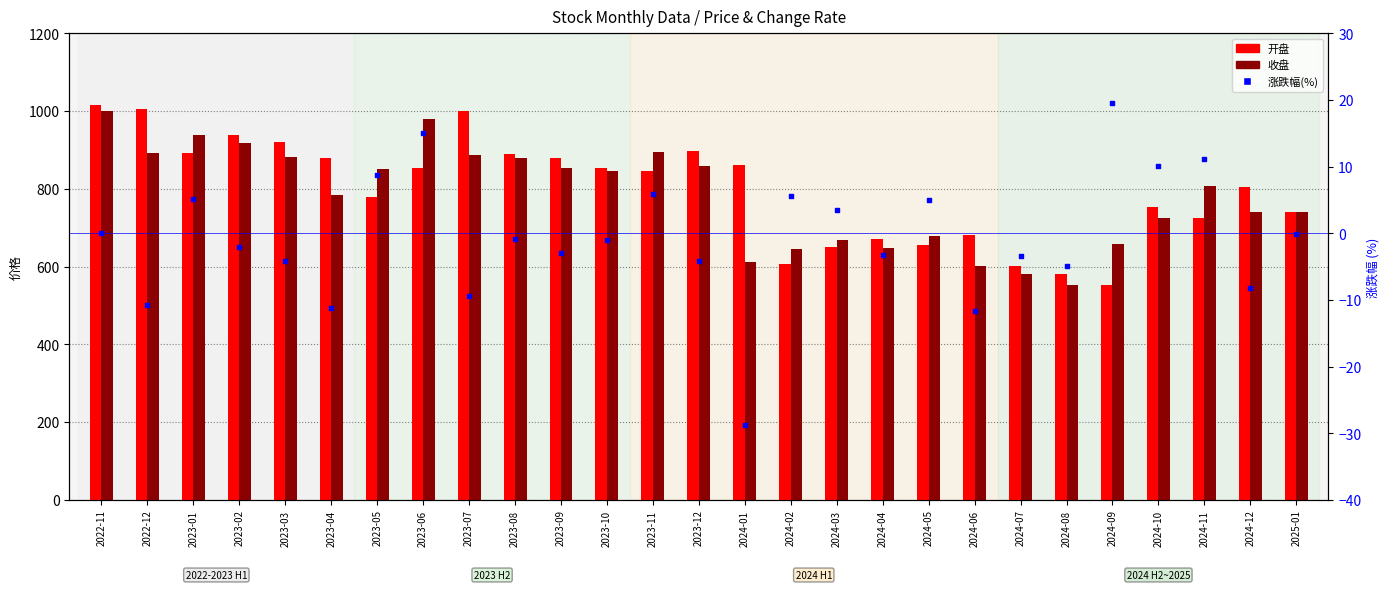

At how many categories does at least one series exceed 590?

26